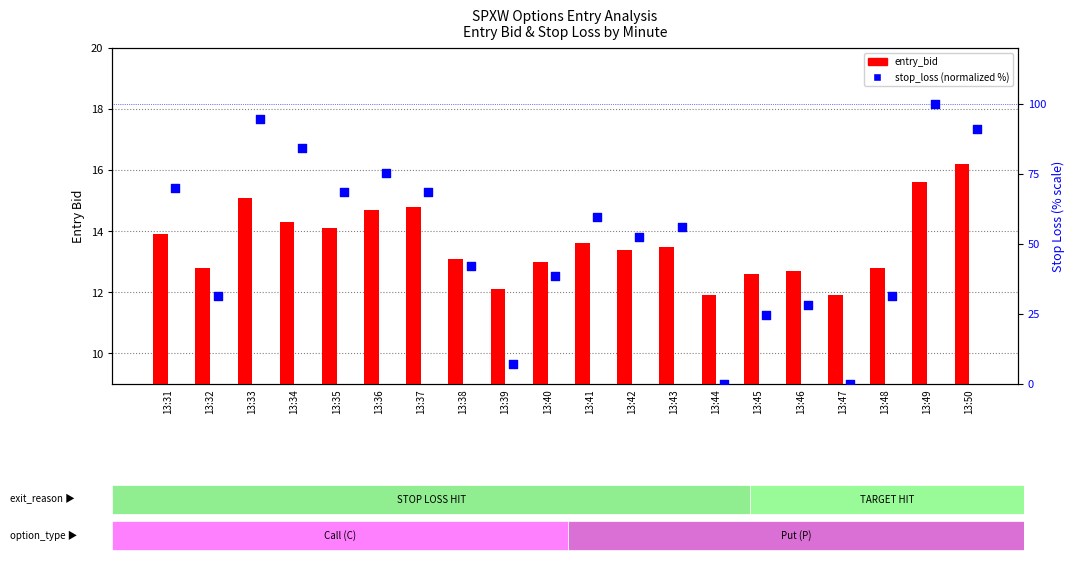

At how many categories does at least one series exceed 20?

17